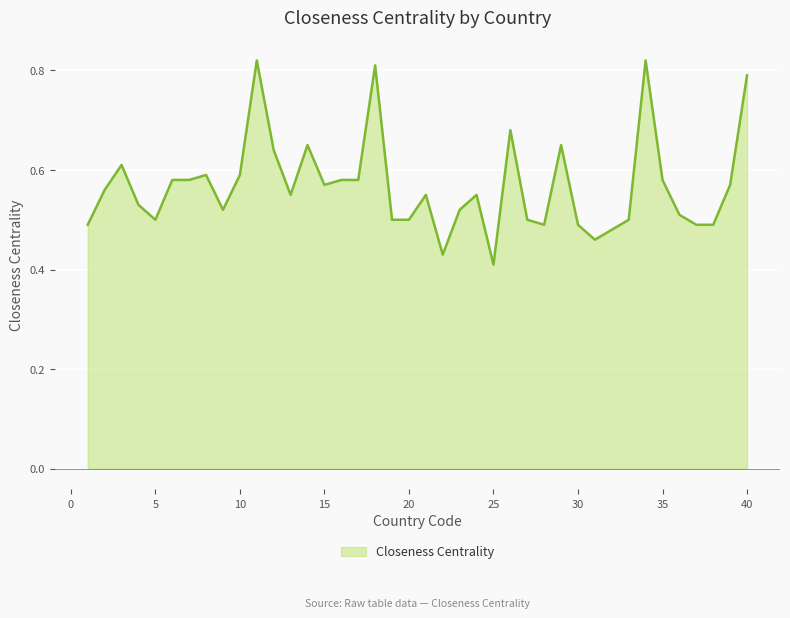

What is the smallest value displayed?

0.4